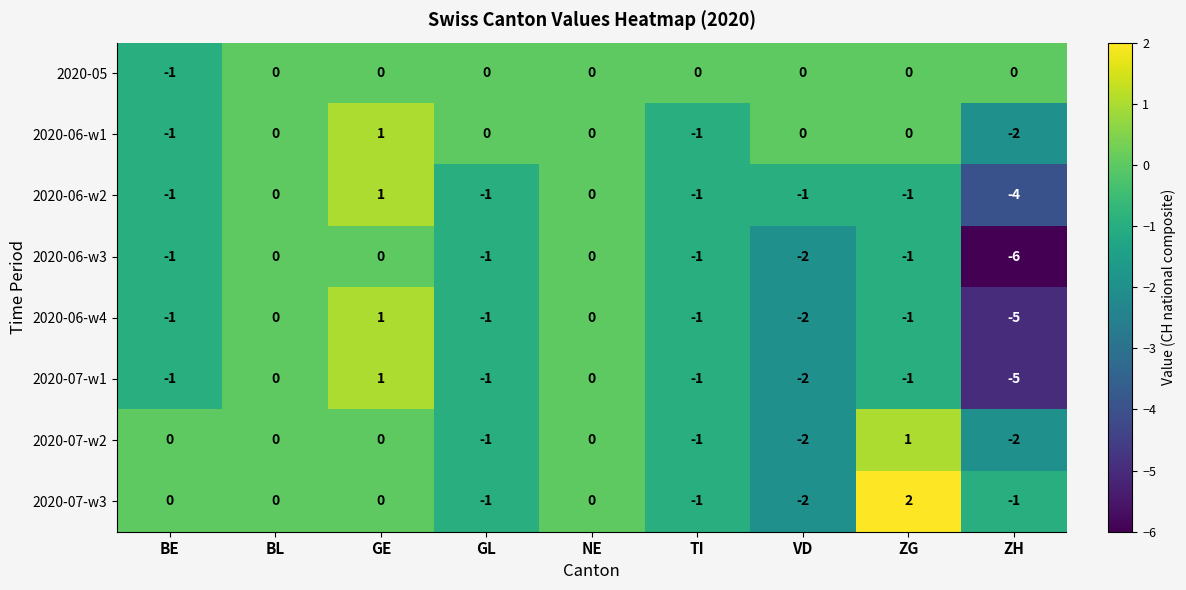

At which category is the sum across all series the highest?

GE